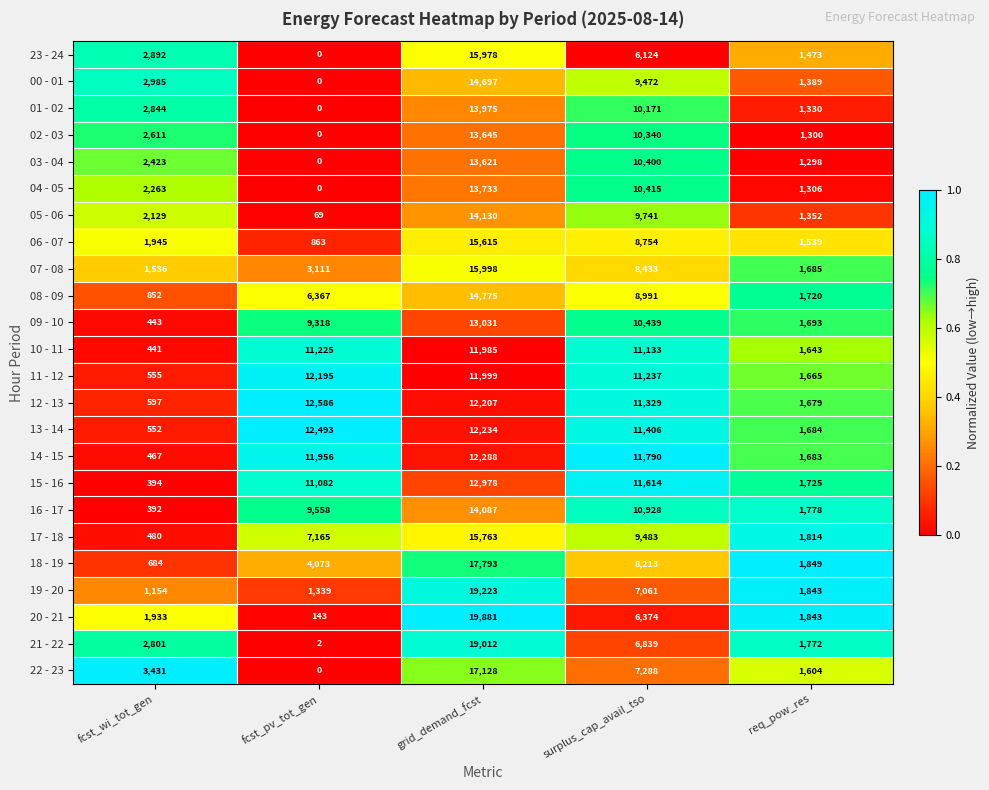

Which series has the largest range (max minus min)?

20 - 21